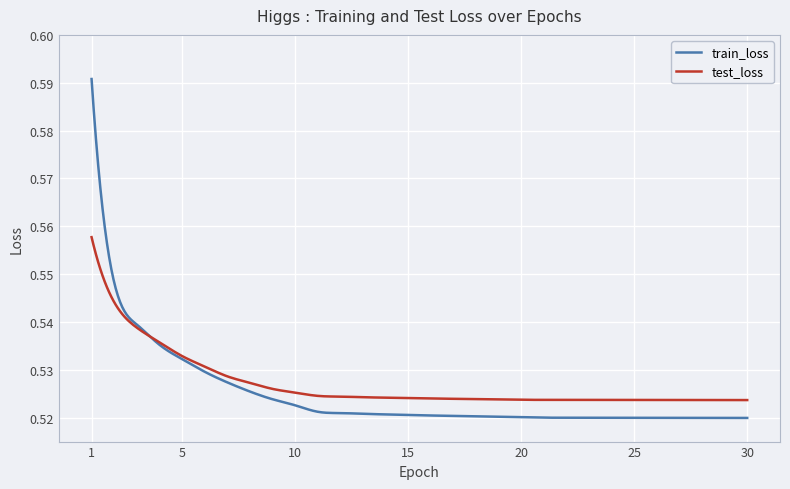

Which series has the largest total across all categories?

test_loss